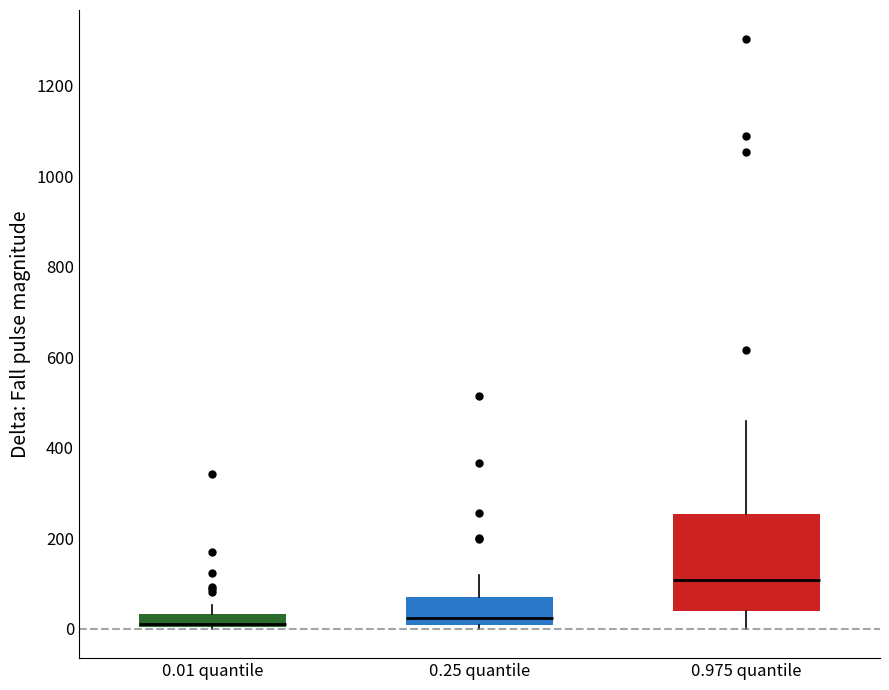

Where does the upper whisker of the box for 0.975 quantile end on the y-axis? The values are not printed on the chart, so give them approximately, as read against the axis.

460